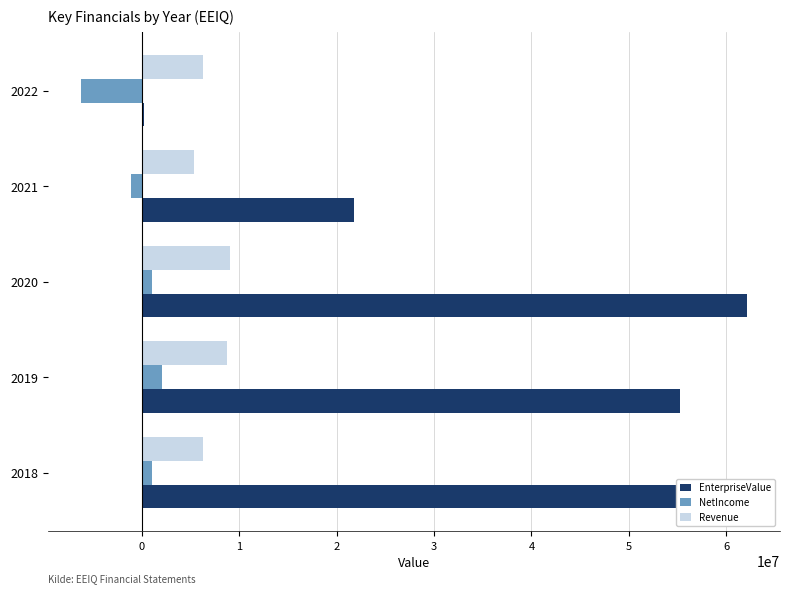

What is the difference between the maximum and minimum values in the NetIncome series?

8290874.0